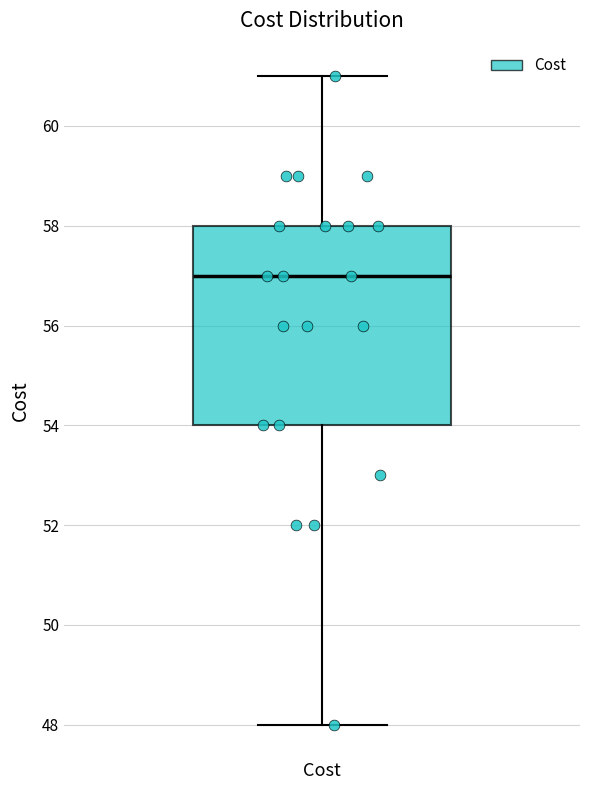

Read this box plot against the y-axis: the position of the median line, the range covered by the box, and the ends of both whiskers. The values are not printed on the chart, so give them approximately, as read against the axis.

median 57, box 54 to 58, whiskers 48 to 61